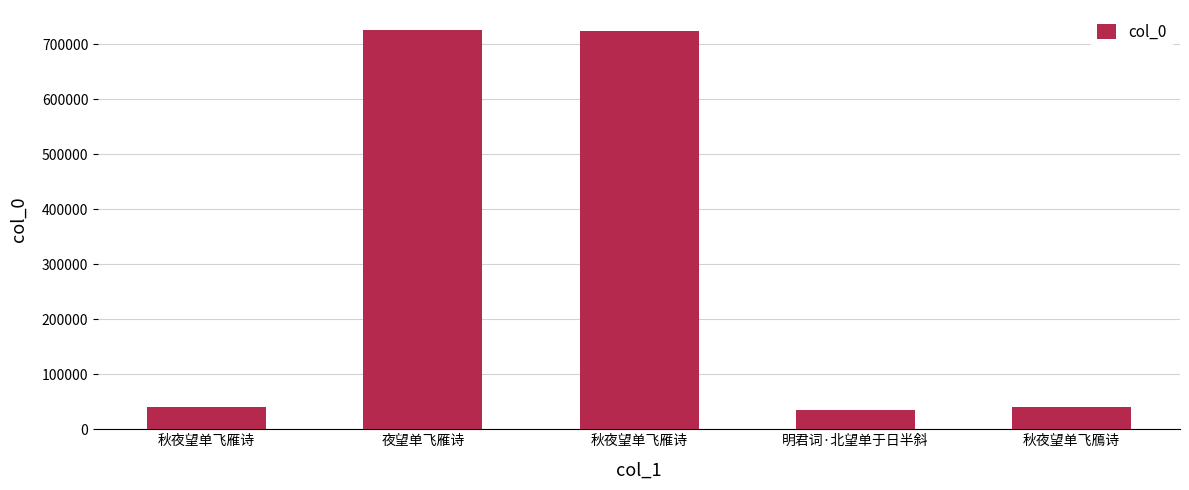

What is the value of the 1st bar from the left?

40257